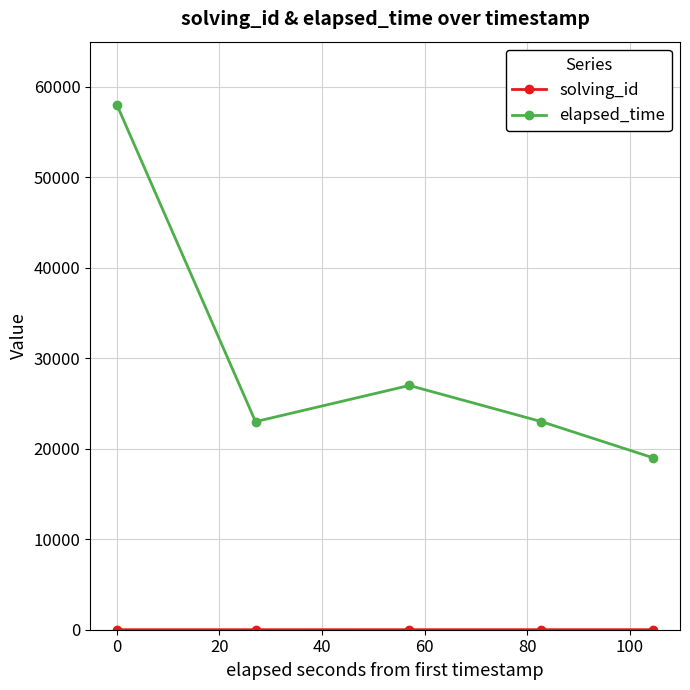

How many lines are shown in the chart?

2